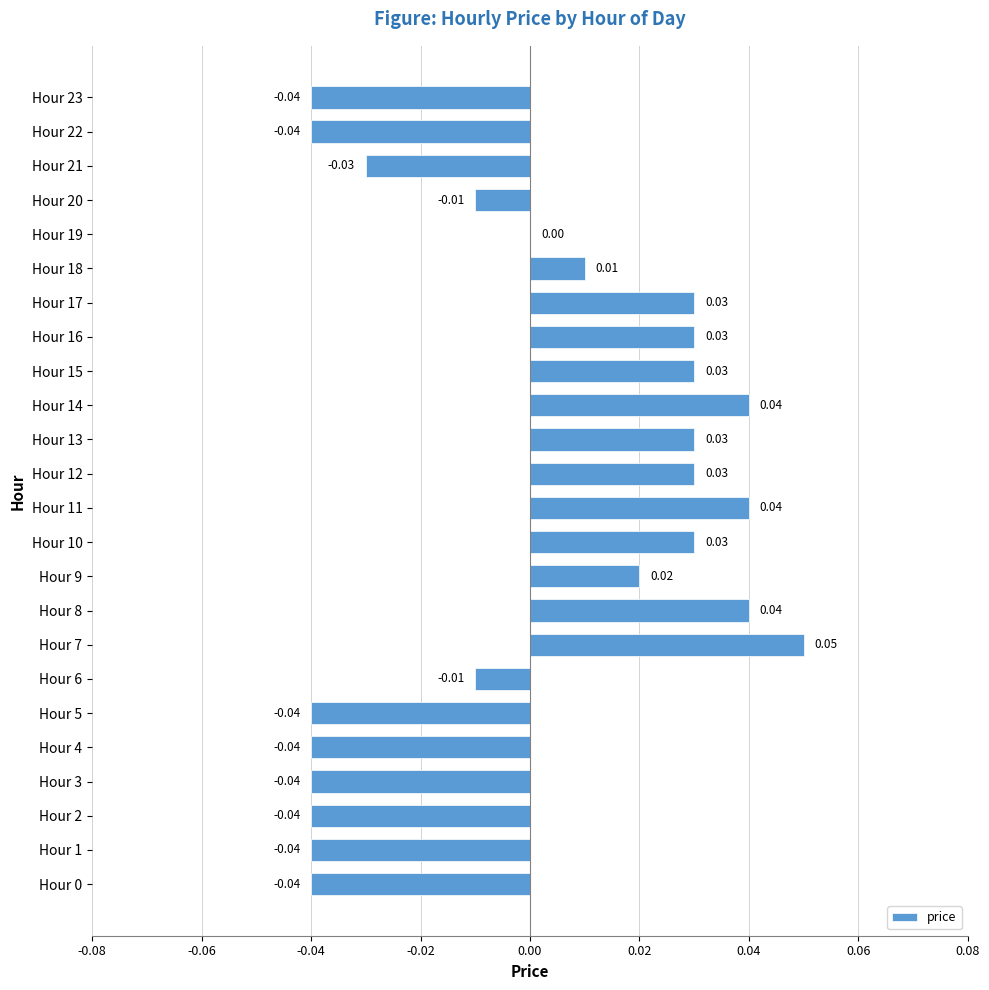

Which has a higher value, Hour 13 or Hour 4?

Hour 13